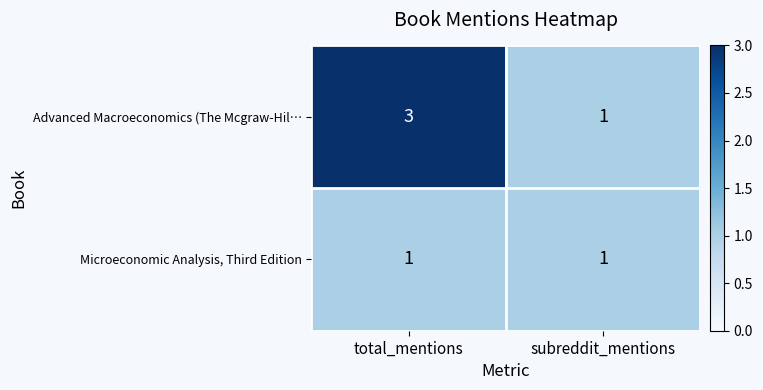

What is the sum of the Advanced Macroeconomics (The Mcgraw-Hil… values at subreddit_mentions and total_mentions?

4